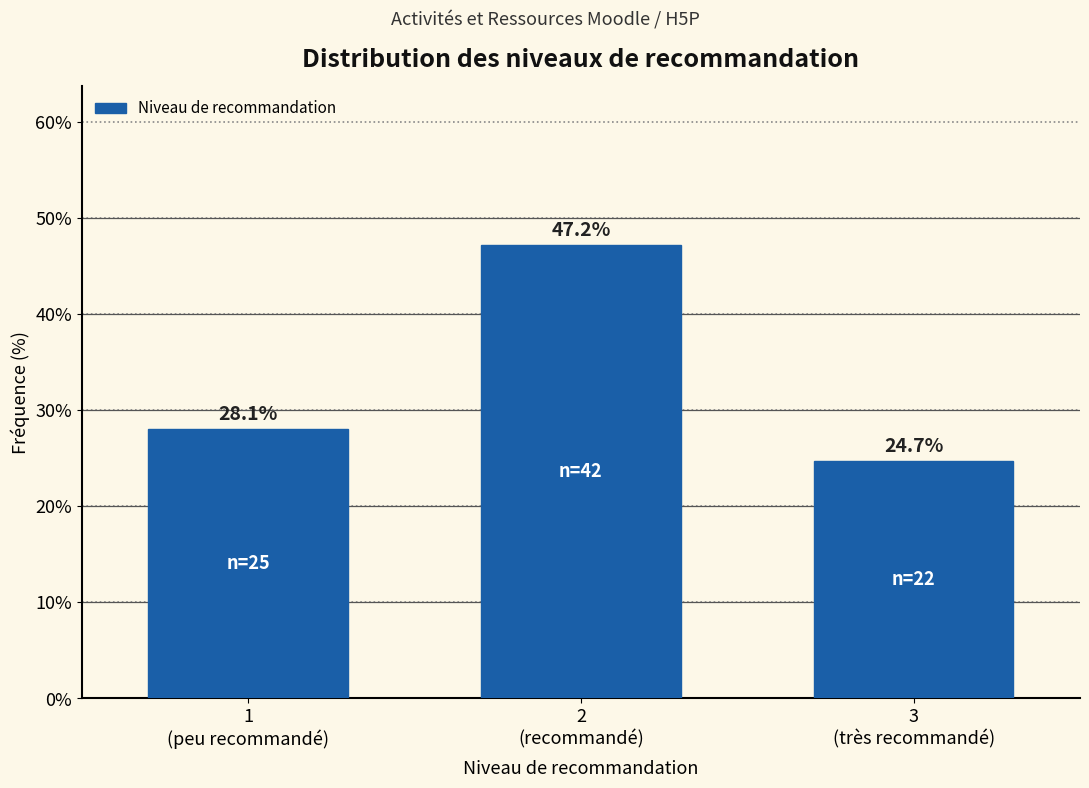

Reading left to right, extract all data points from this chart.

28.1	47.2	24.7